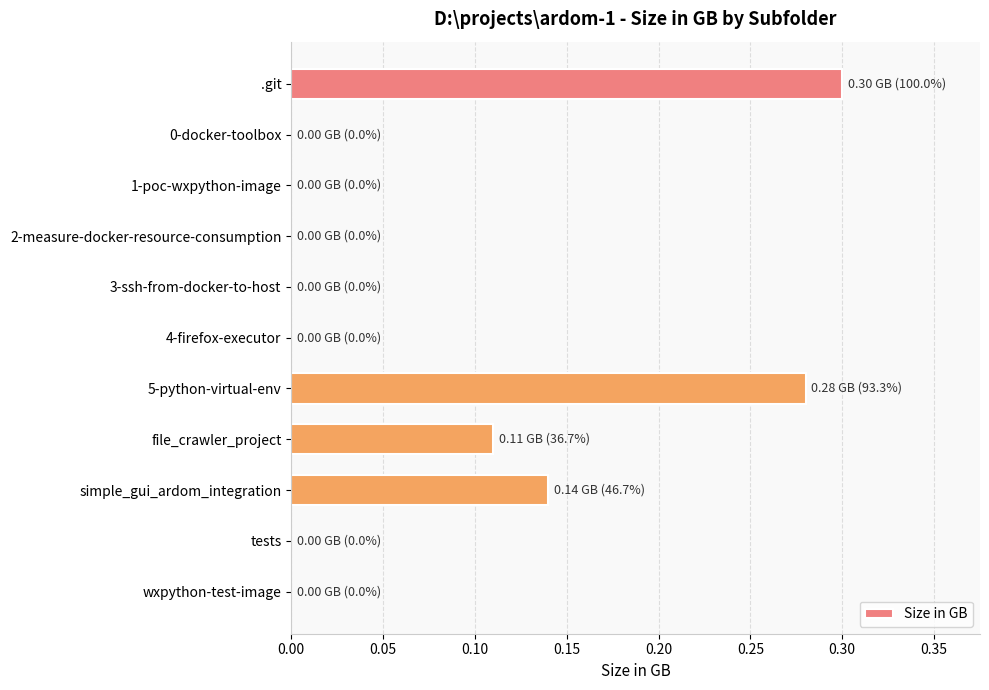

What is the sum of all values?

0.8